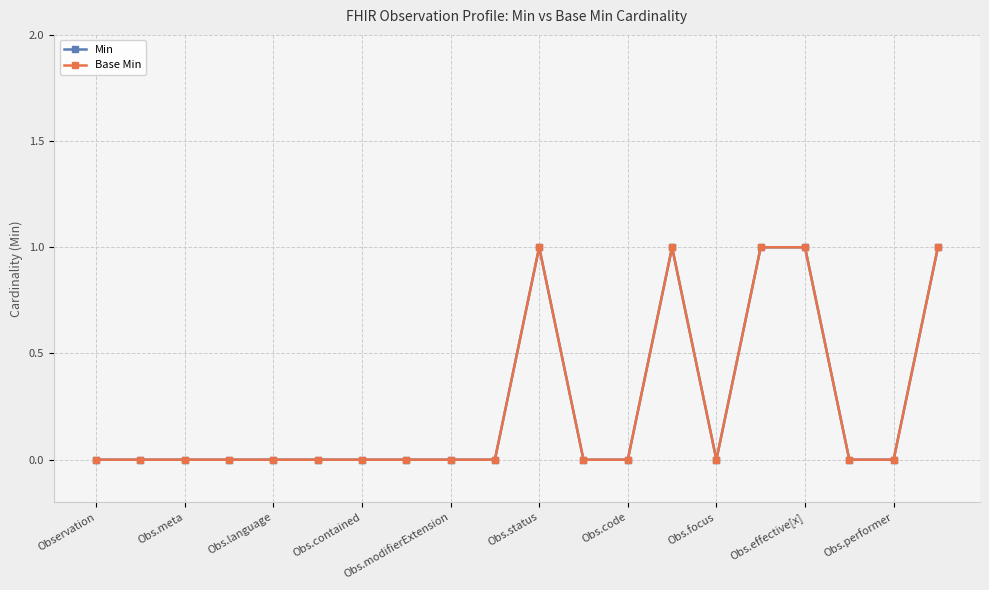

Is this an area chart (filled region under the line)?

No